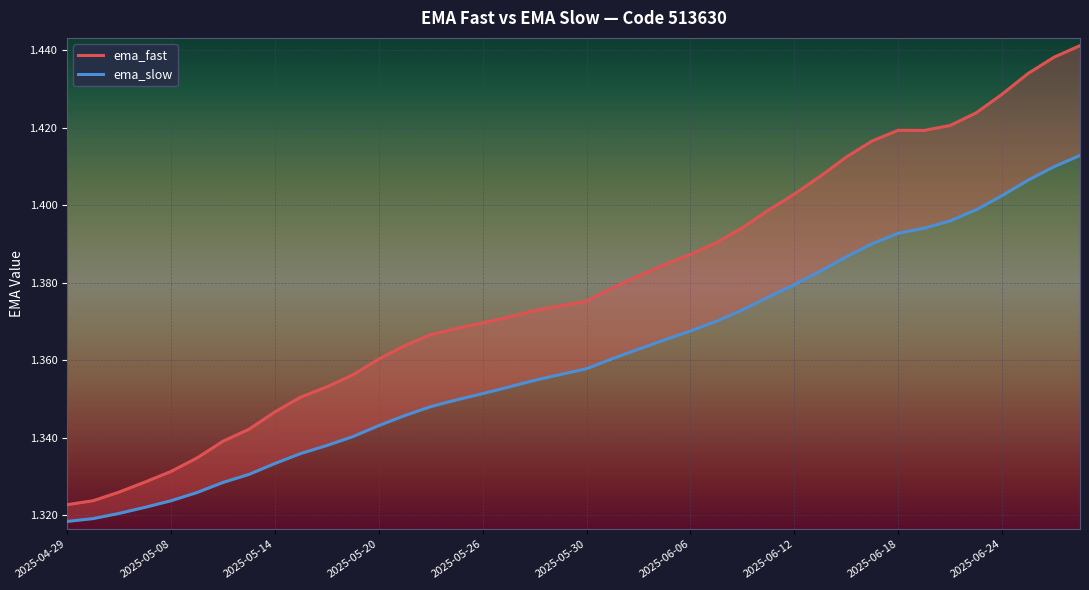

At 2025-06-06, list the series in order from smallest to largest.

ema_slow, ema_fast